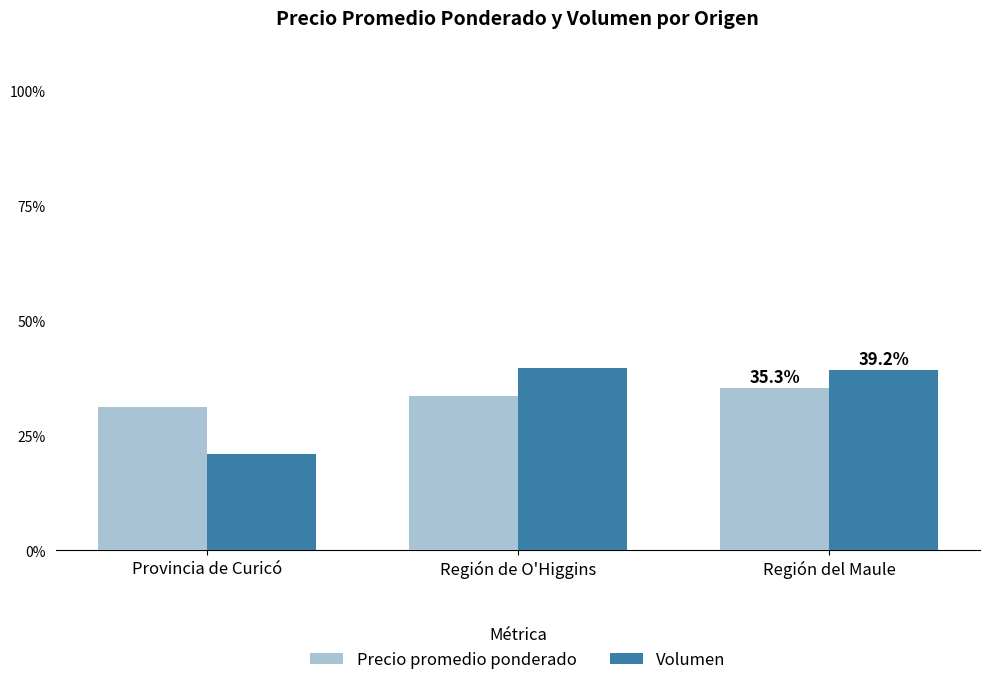

What is the difference between the highest and lowest values at Provincia de Curicó?

10.0